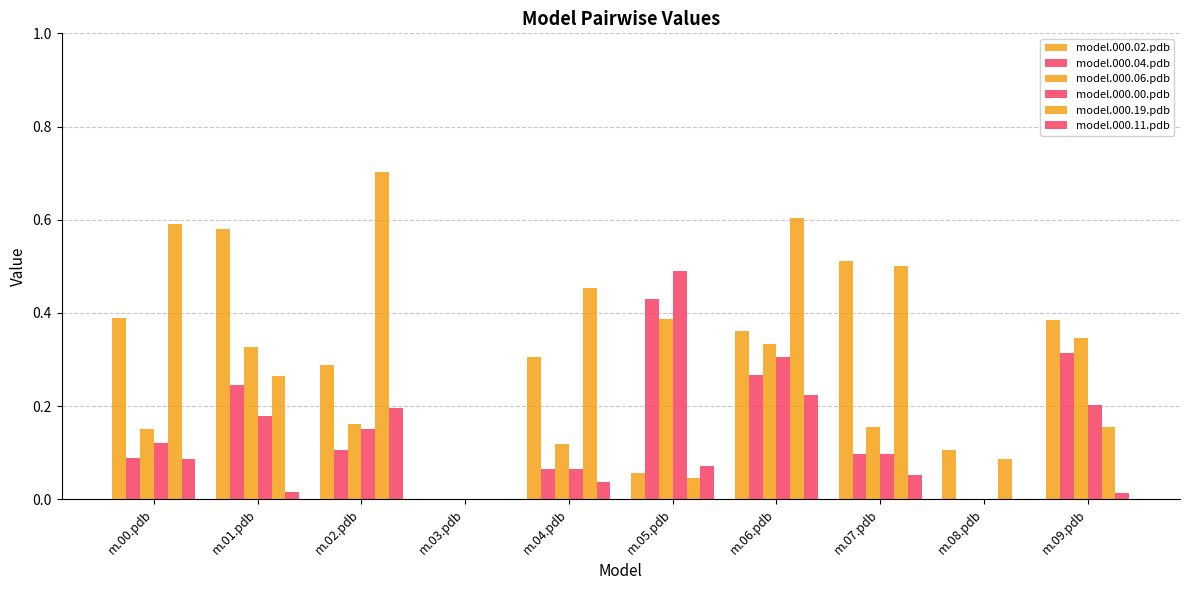

Reading left to right, what are all the values shown in this chart?

model.000.02.pdb: 0.4	0.6	0.3	0.0	0.3	0.1	0.4	0.5	0.1	0.4
model.000.04.pdb: 0.1	0.2	0.1	0.0	0.1	0.4	0.3	0.1	0.0	0.3
model.000.06.pdb: 0.1	0.3	0.2	0.0	0.1	0.4	0.3	0.2	0.0	0.3
model.000.00.pdb: 0.1	0.2	0.2	0.0	0.1	0.5	0.3	0.1	0.0	0.2
model.000.19.pdb: 0.6	0.3	0.7	0.0	0.5	0.0	0.6	0.5	0.1	0.2
model.000.11.pdb: 0.1	0.0	0.2	0.0	0.0	0.1	0.2	0.1	0.0	0.0